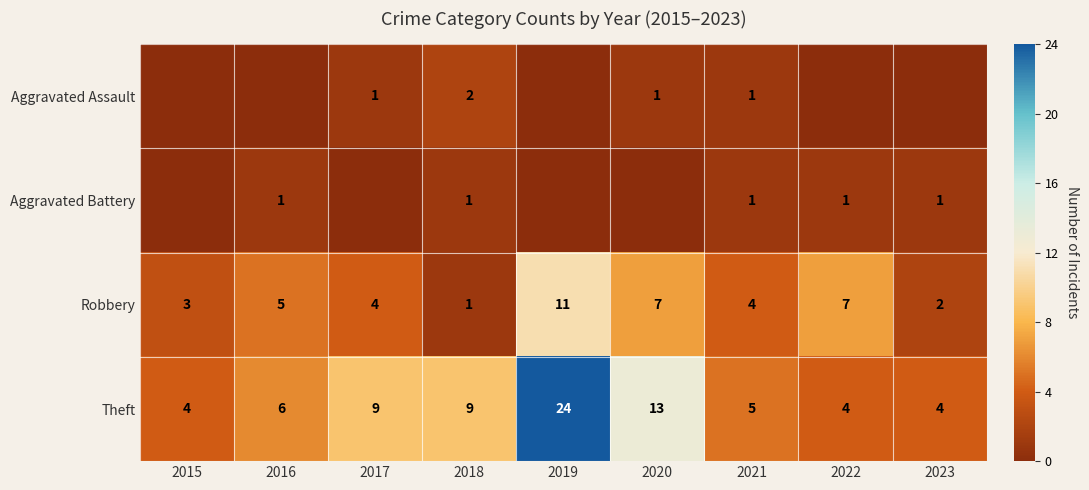

Between 2018 and 2019, which is larger?

2018